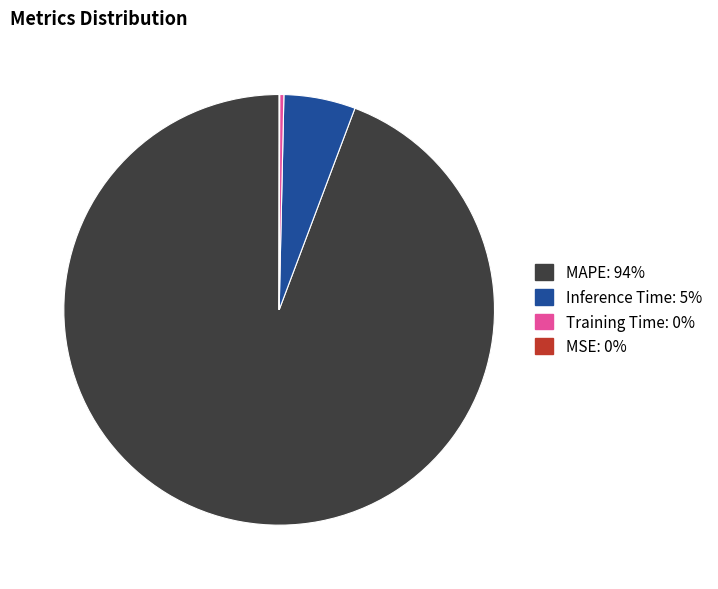

Which category accounts for the majority?

MAPE